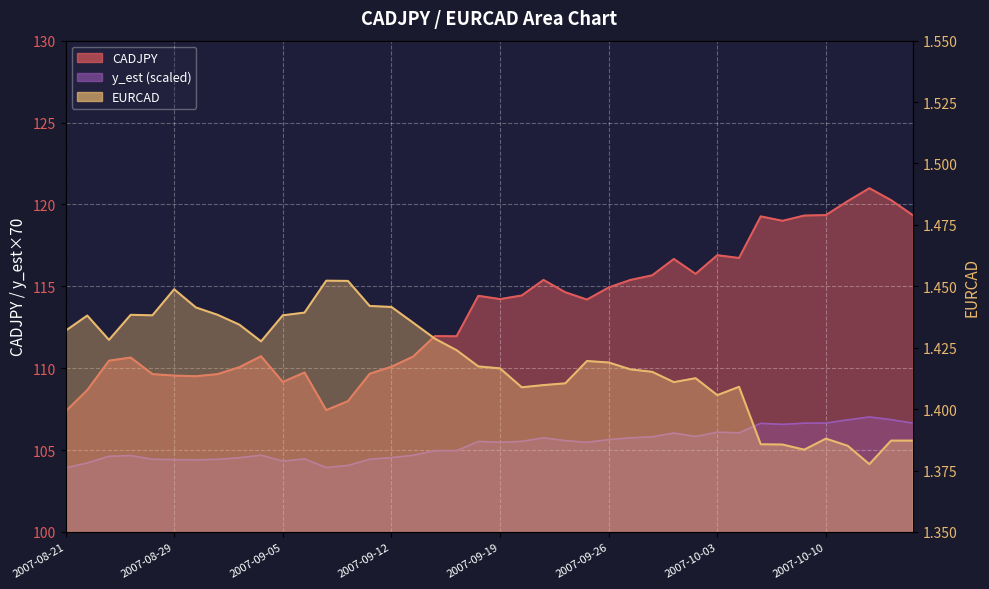

At how many categories does at least one series exceed 56?

40